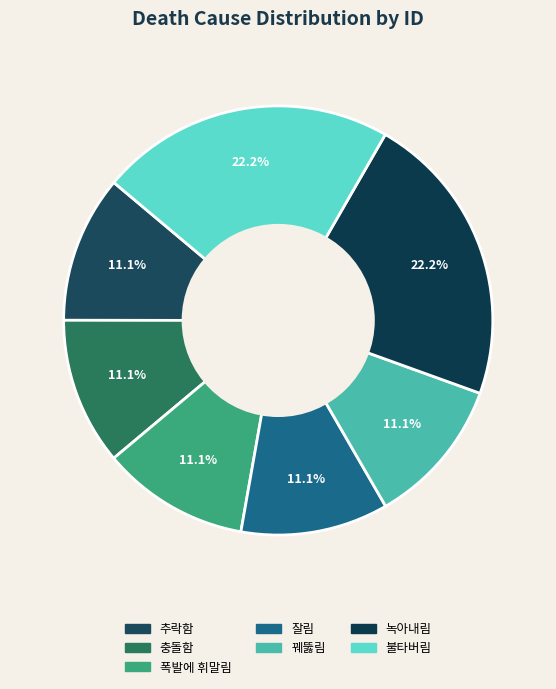

How many segments does this pie chart have?

7